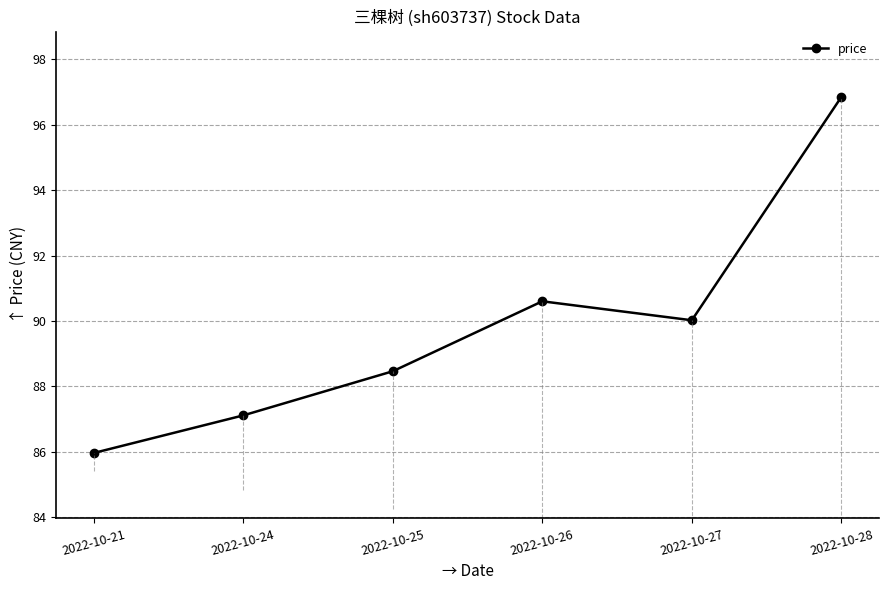

Does the chart have visible grid lines?

Yes